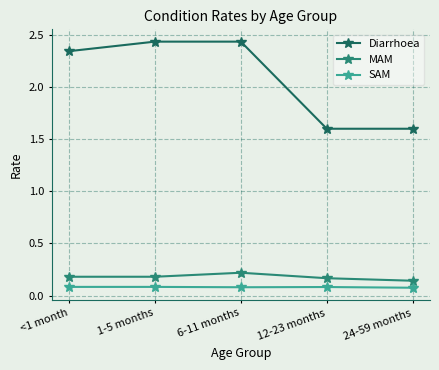

What is the difference between the maximum and second lowest values in the Diarrhoea series?

0.8